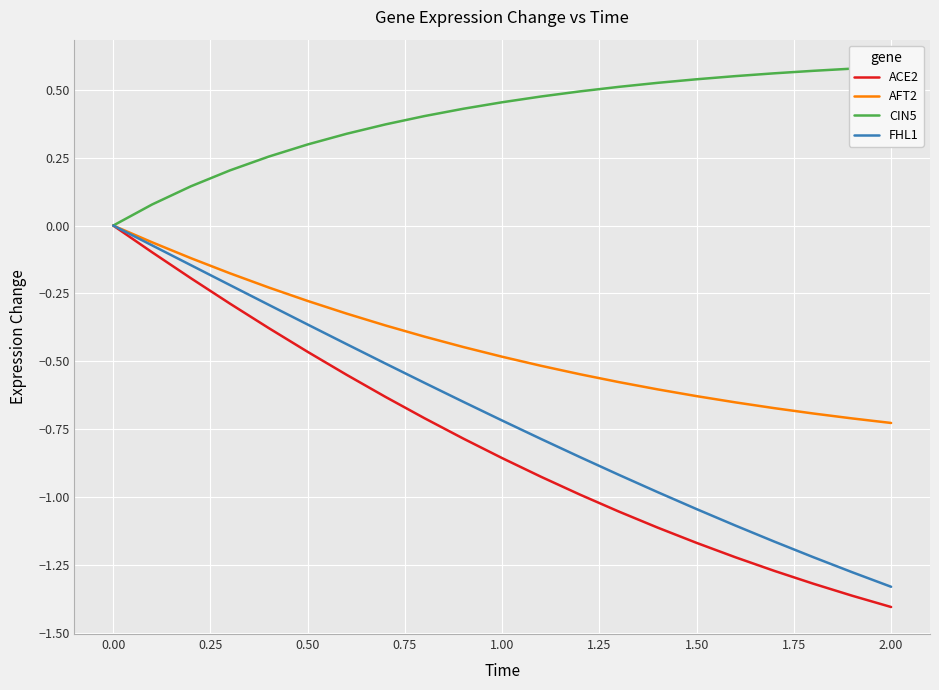

How many lines are shown in the chart?

4